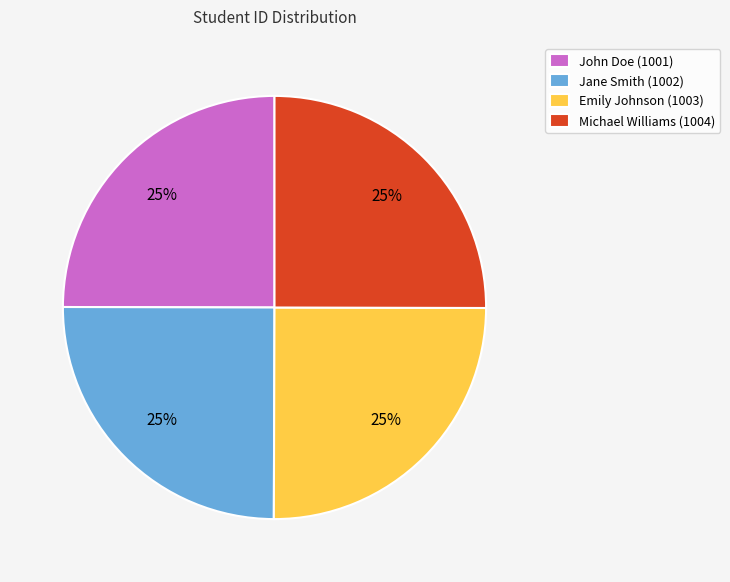

To the nearest percent, what percentage of the pie is Michael Williams (1004)?

25%